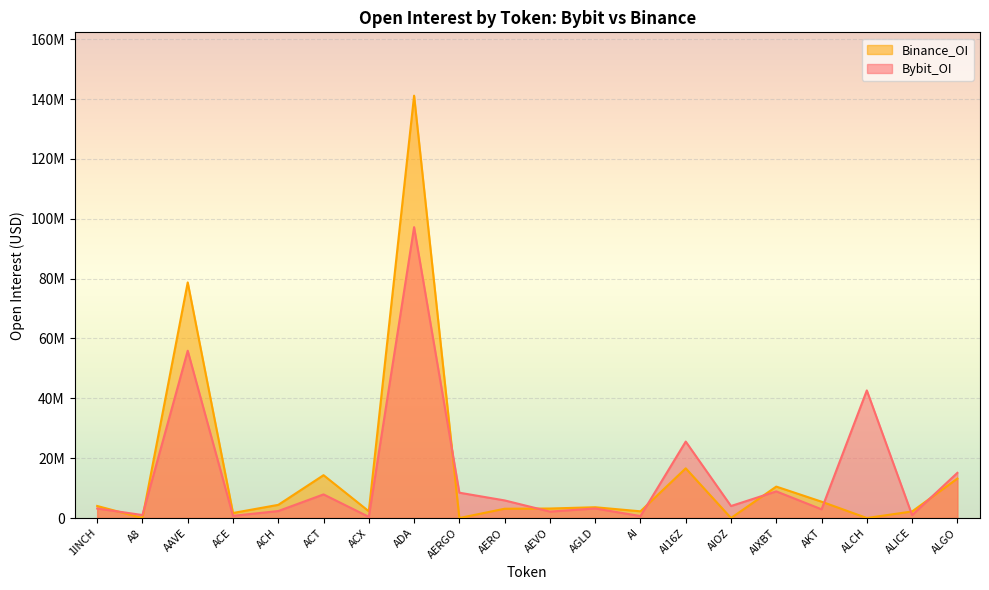

At which category is the sum across all series the highest?

ADA